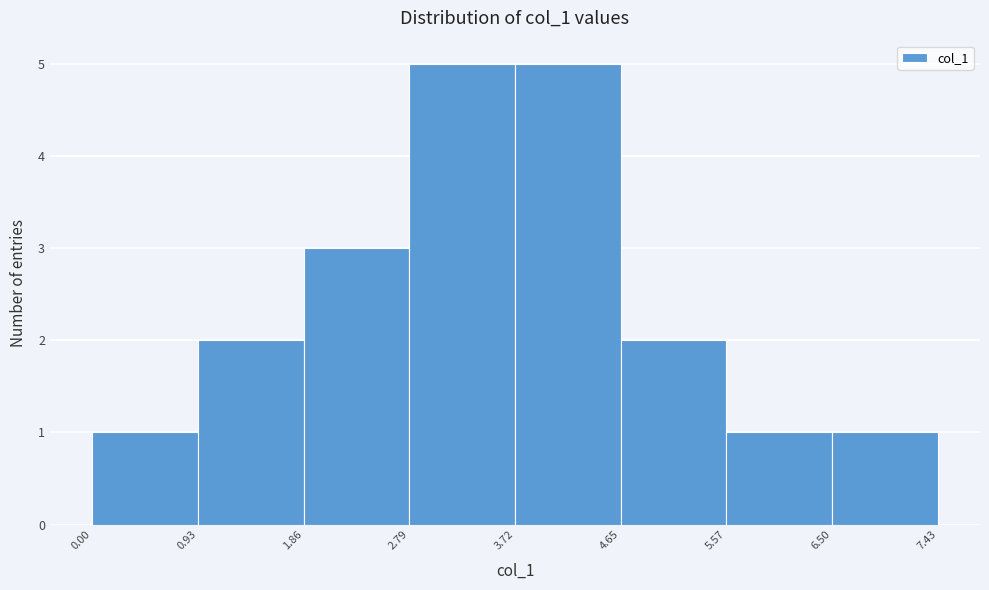

What is the height of the bar covering 0.93 to 1.86 on the x-axis? The values are not printed on the chart, so give them approximately, as read against the axis.

2